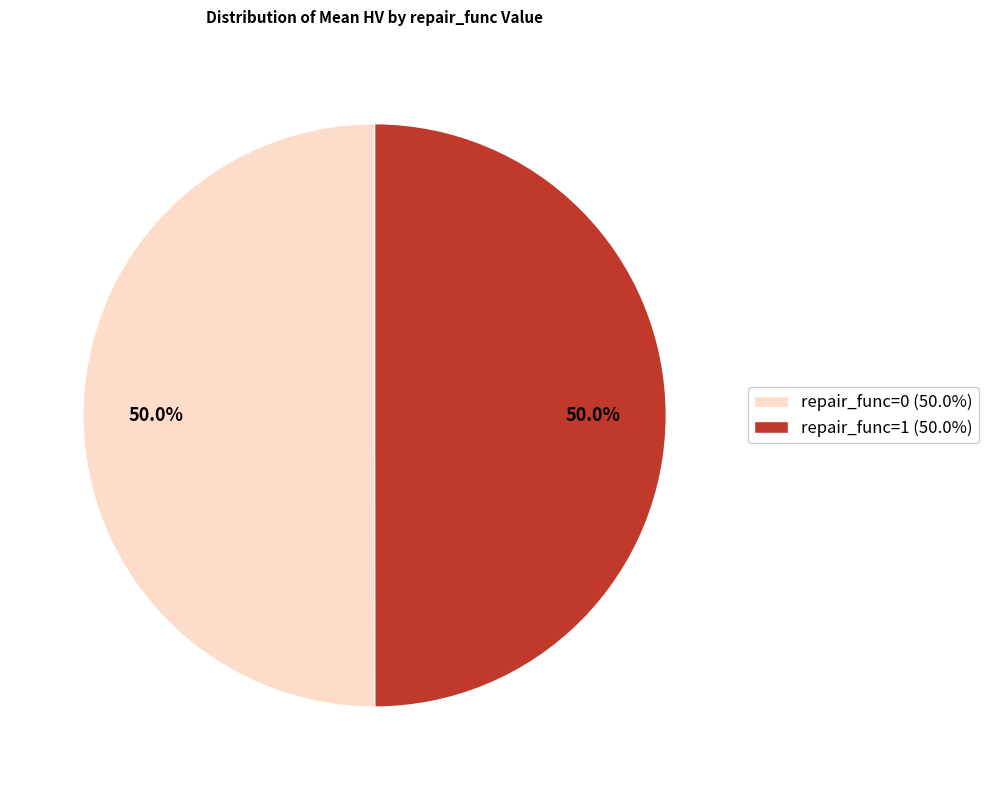

What percentage do repair_func=0 (50.0%) and repair_func=1 (50.0%) together represent?

100.0%